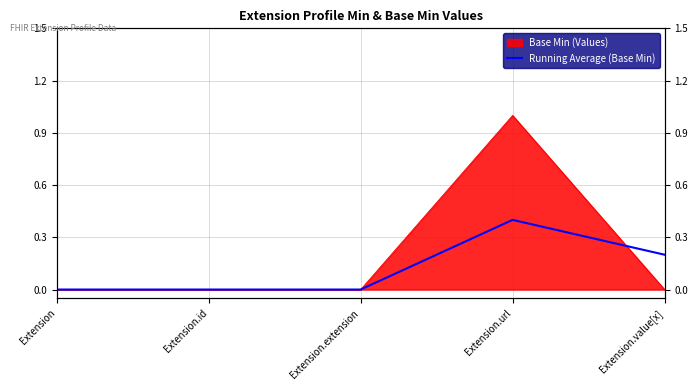

Between Extension.id and Extension, which is larger?

Extension.id